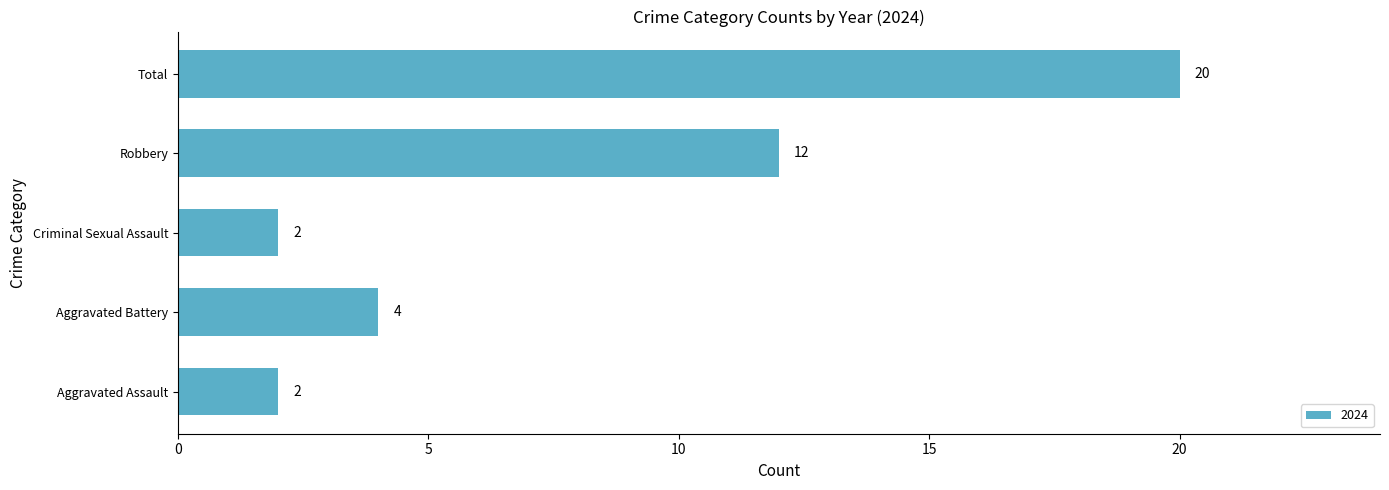

What is the ratio of the value at Total to the value at Aggravated Assault?

10.0